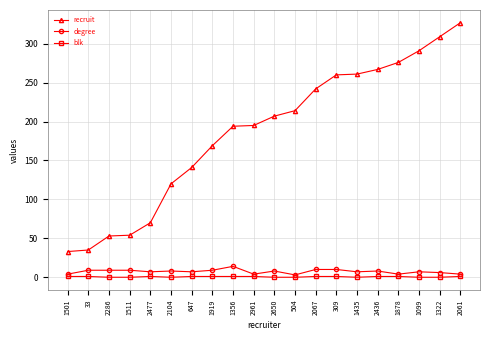

The recruit series shows 120 at 2104. True or false?

True